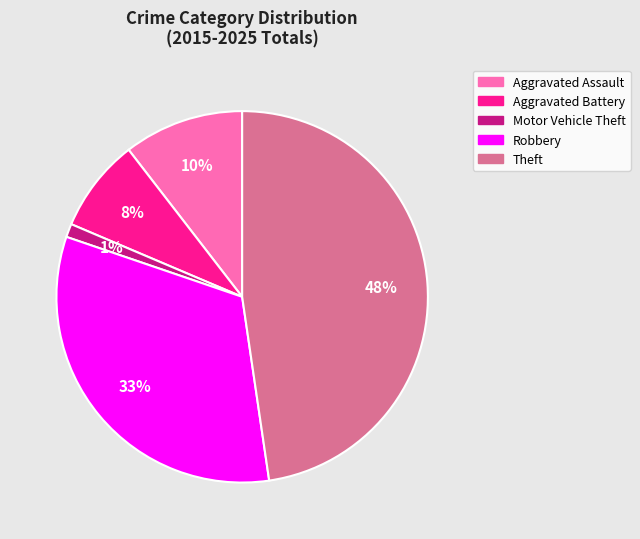

True or false: Aggravated Assault accounts for 10% of the total.

True